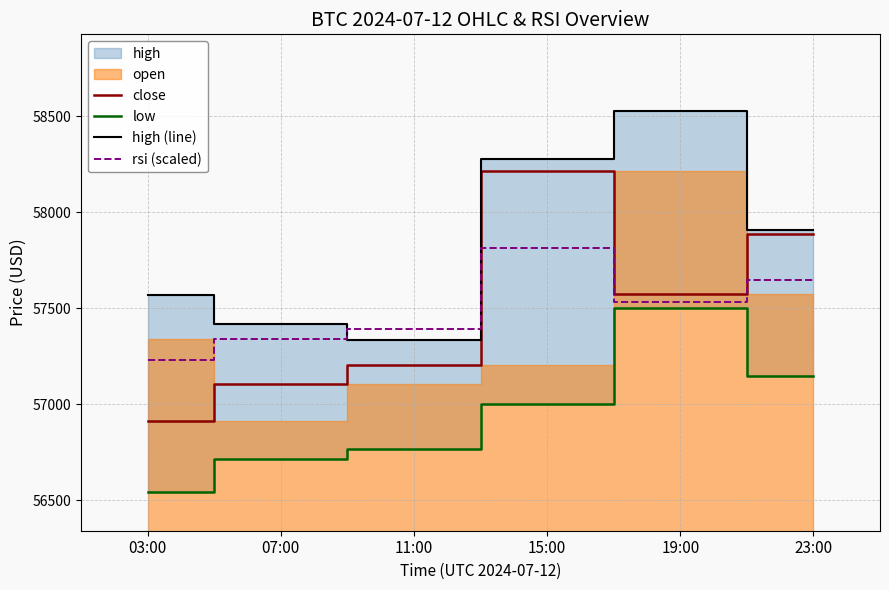

True or false: low and close cross at least once.

False